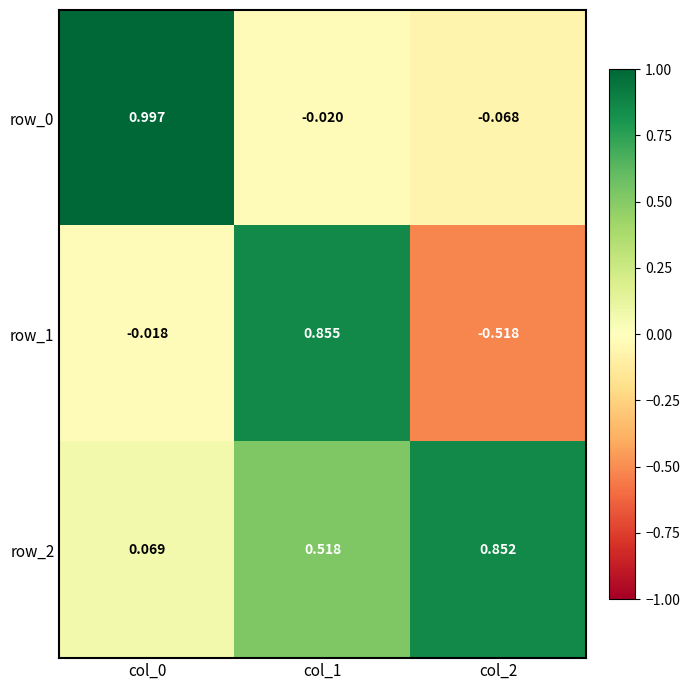

Is the value of row_0 at col_2 greater than the value of row_2 at col_2?

No